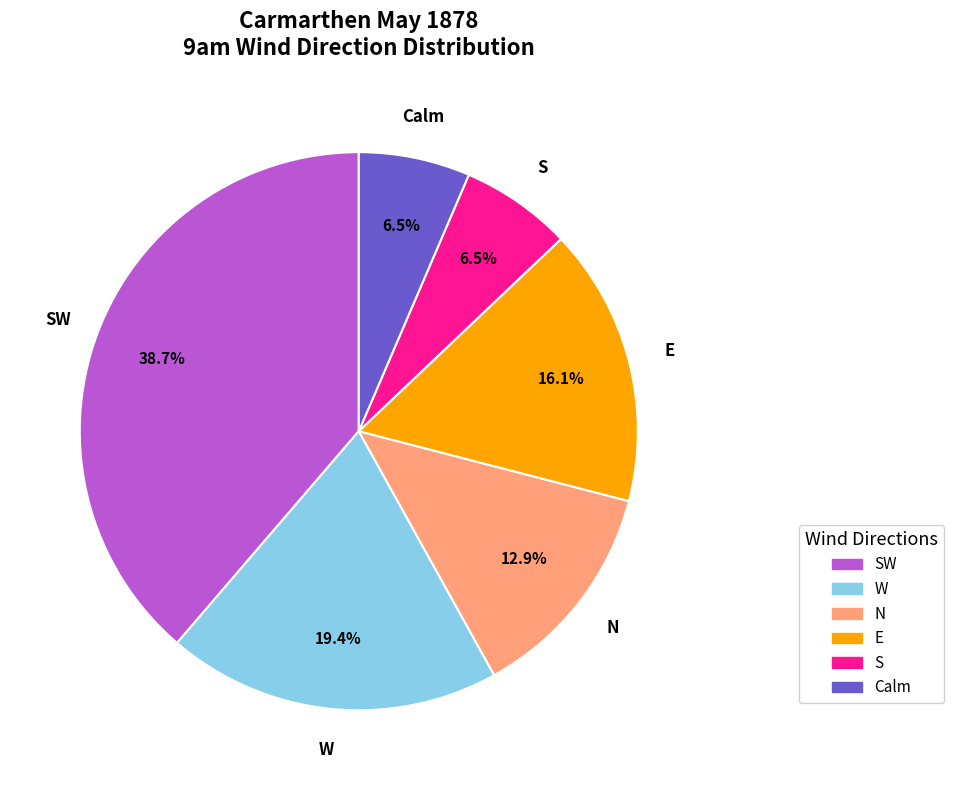

Is there a majority slice in this chart?

No